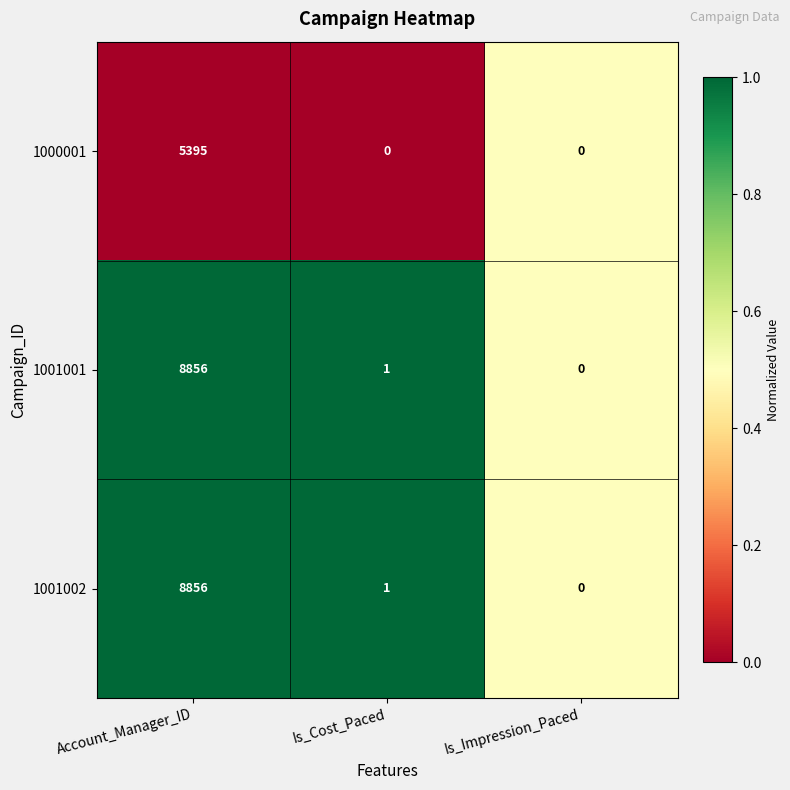

What is the difference between the maximum and minimum values in the 1001002 series?

8856